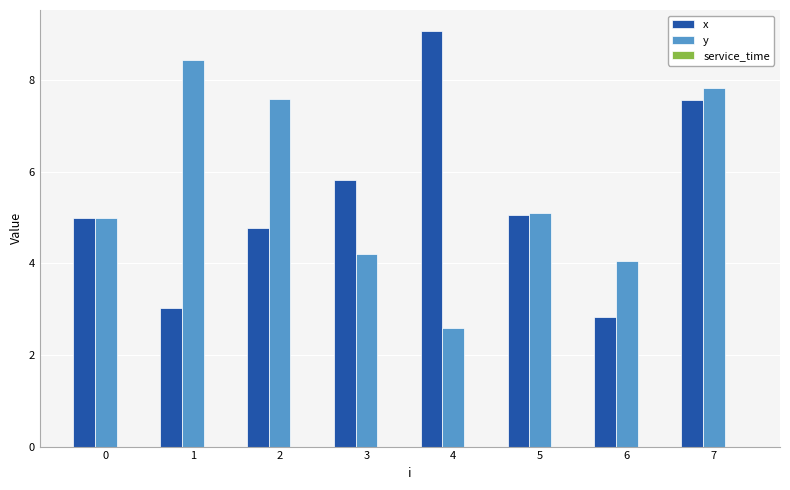

What is the spread (max minus min) of values at 2?

2.8